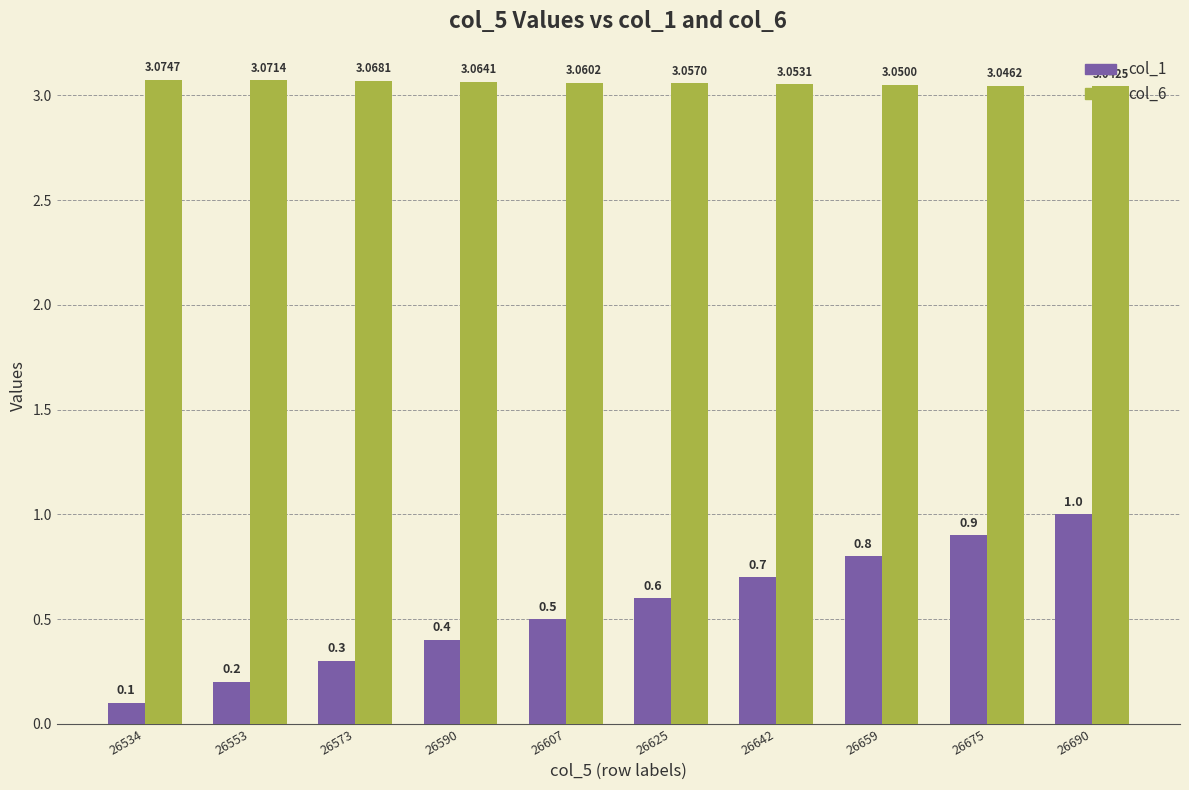

The value of col_6 at 26607 is 0.9. True or false?

False